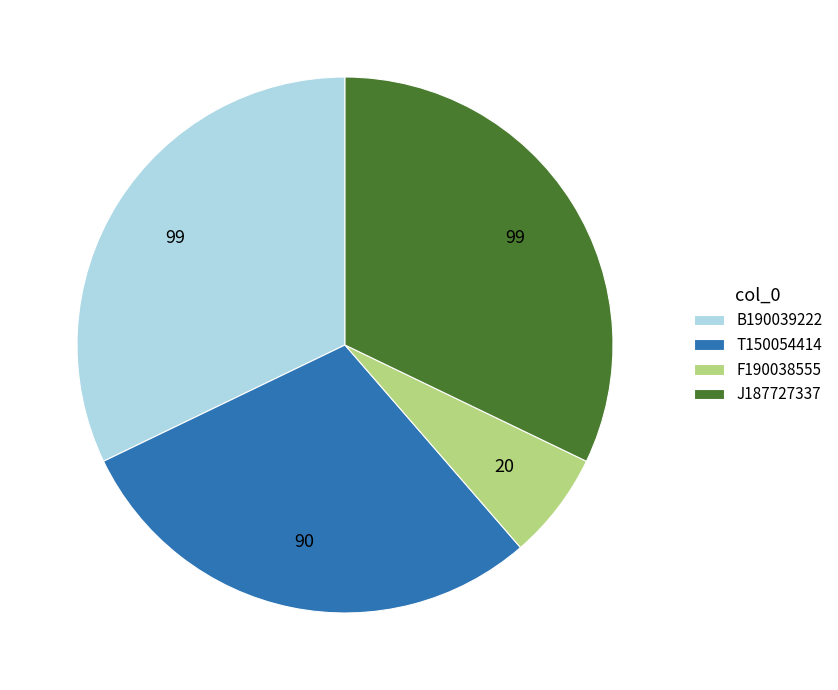

Approximately how many times larger is the value at T150054414 compared to B190039222?

0.9